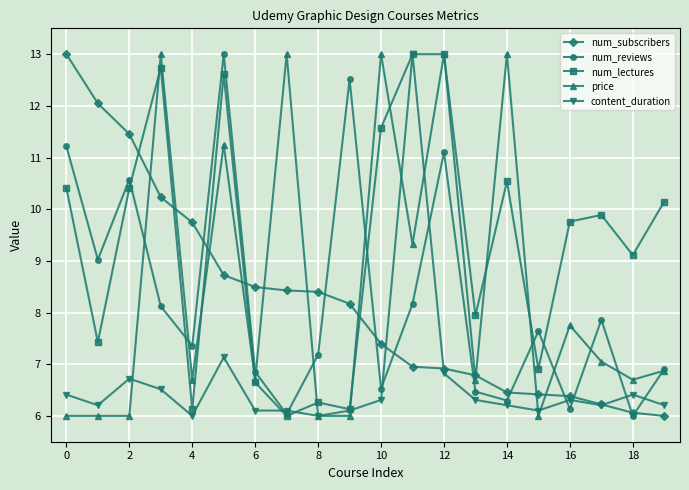

True or false: num_lectures has more than 2 points higher than both neighbors.

True